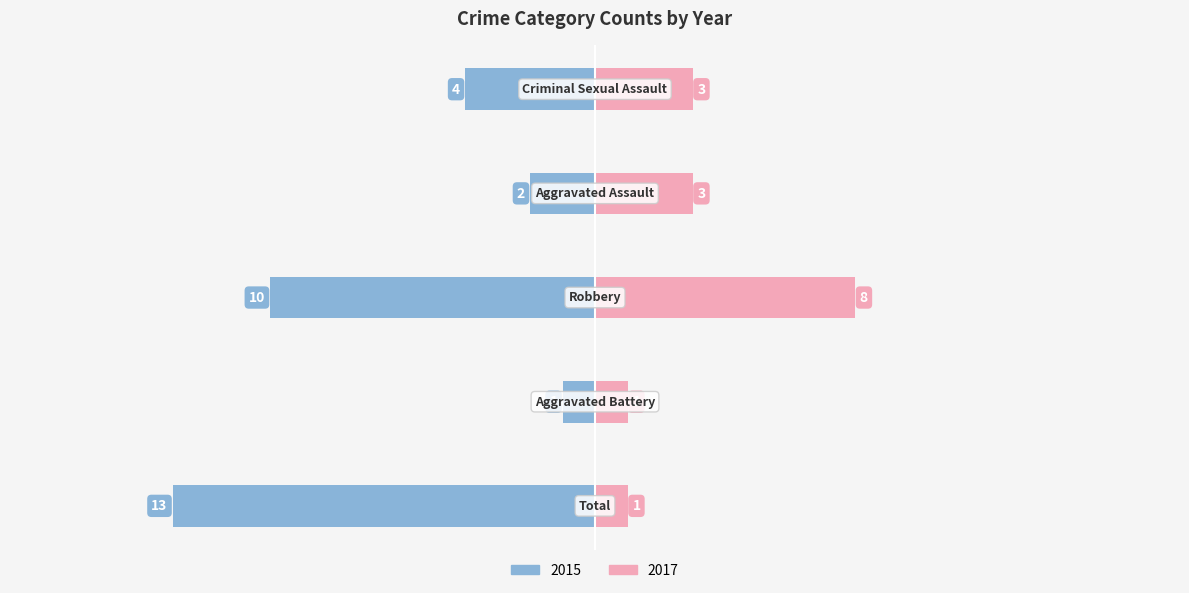

The Left series shows -2 at Robbery. True or false?

False